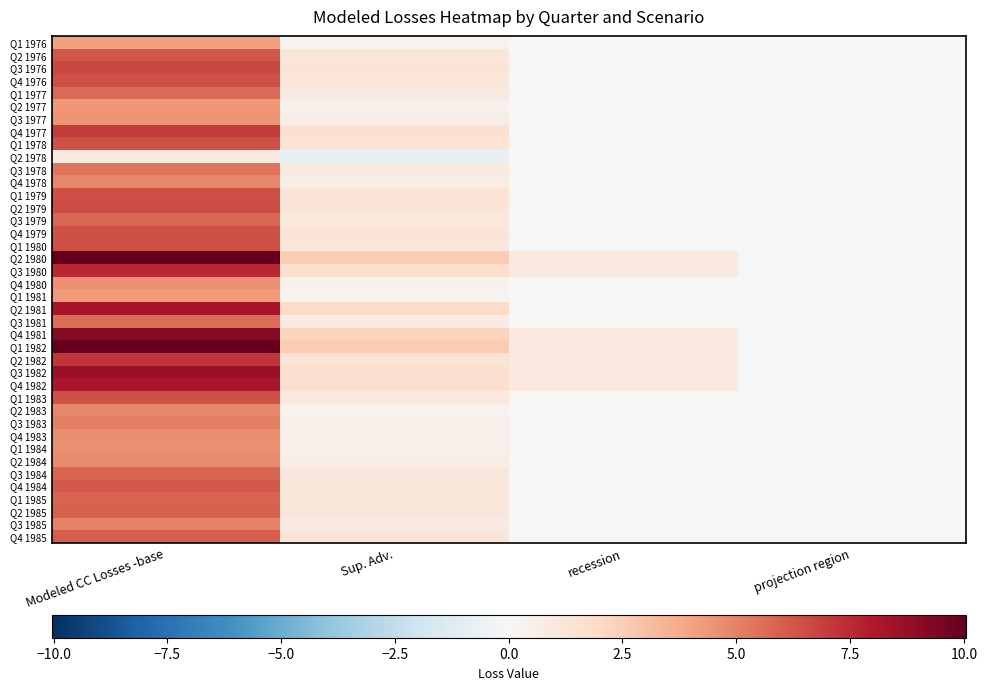

List the series in order of their peak value, highest first.

Q2 1980, Q1 1982, Q4 1981, Q3 1982, Q2 1981, Q4 1982, Q3 1980, Q2 1982, Q4 1977, Q3 1976, Q2 1979, Q1 1979, Q4 1979, Q1 1980, Q1 1978, Q1 1983, Q4 1976, Q2 1976, Q4 1984, Q4 1985, Q2 1985, Q3 1984, Q1 1985, Q3 1979, Q1 1977, Q3 1981, Q3 1978, Q3 1983, Q3 1985, Q2 1983, Q4 1978, Q2 1984, Q4 1983, Q4 1980, Q1 1984, Q3 1977, Q2 1977, Q1 1981, Q1 1976, Q2 1978